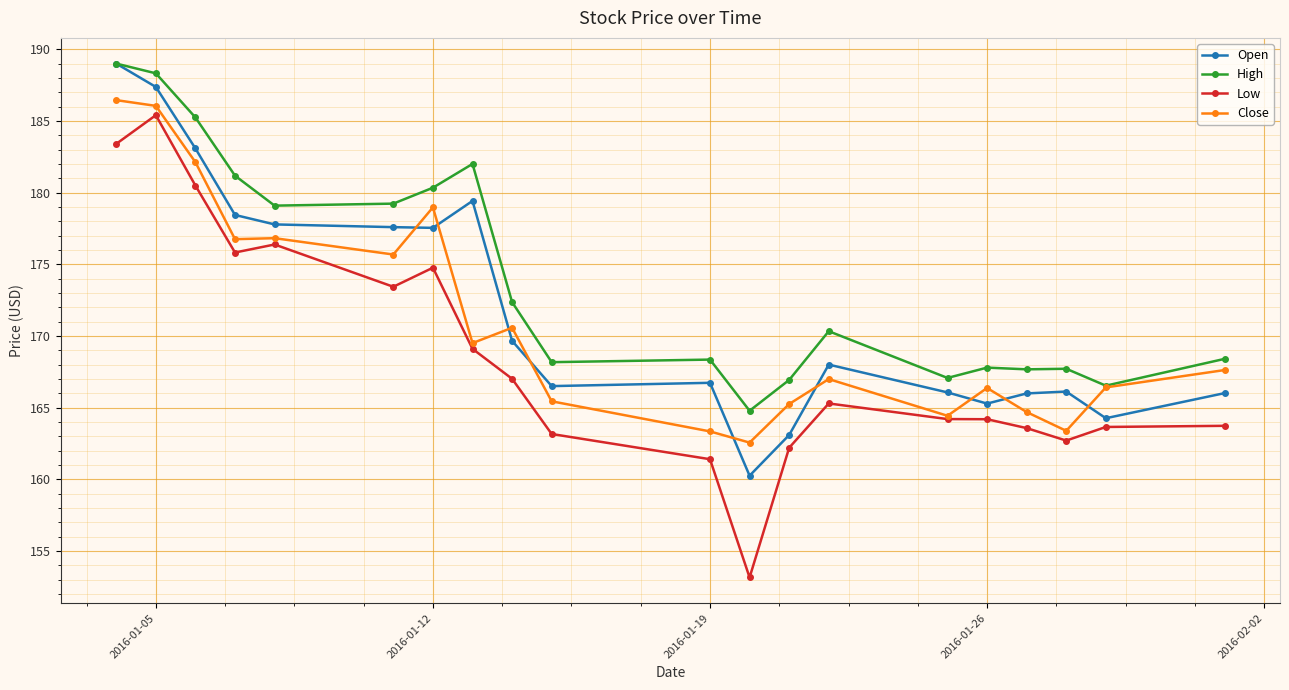

What is the value of the Open point at the 15th from the left?

166.1